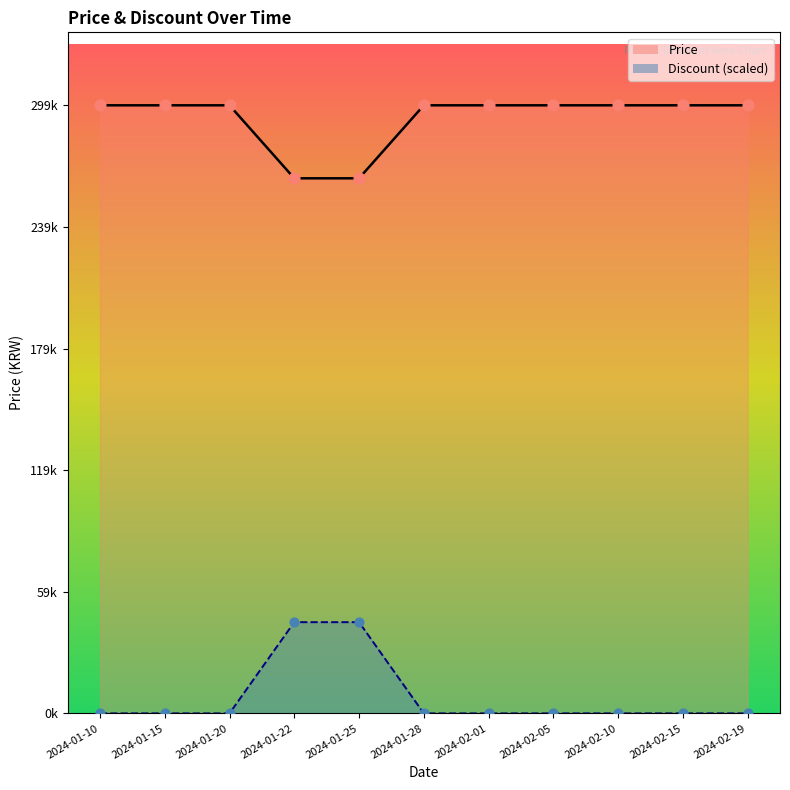

At which category is the sum across all series the highest?

2024-01-22